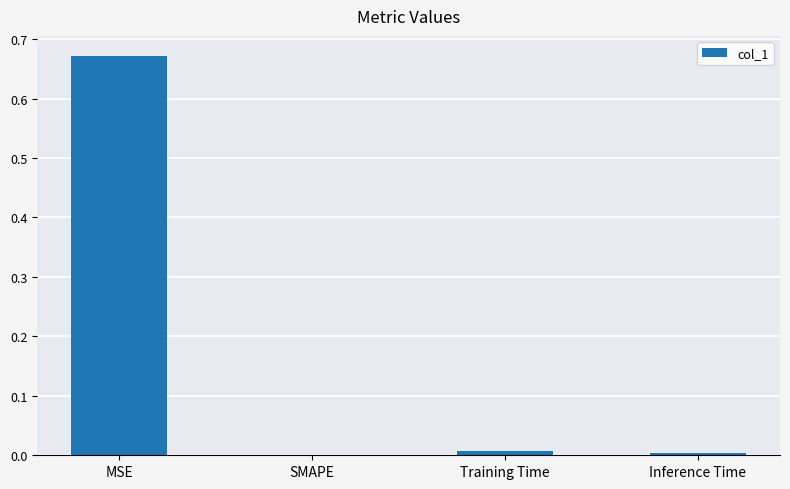

Is it true that the value at SMAPE is -0.3?

False